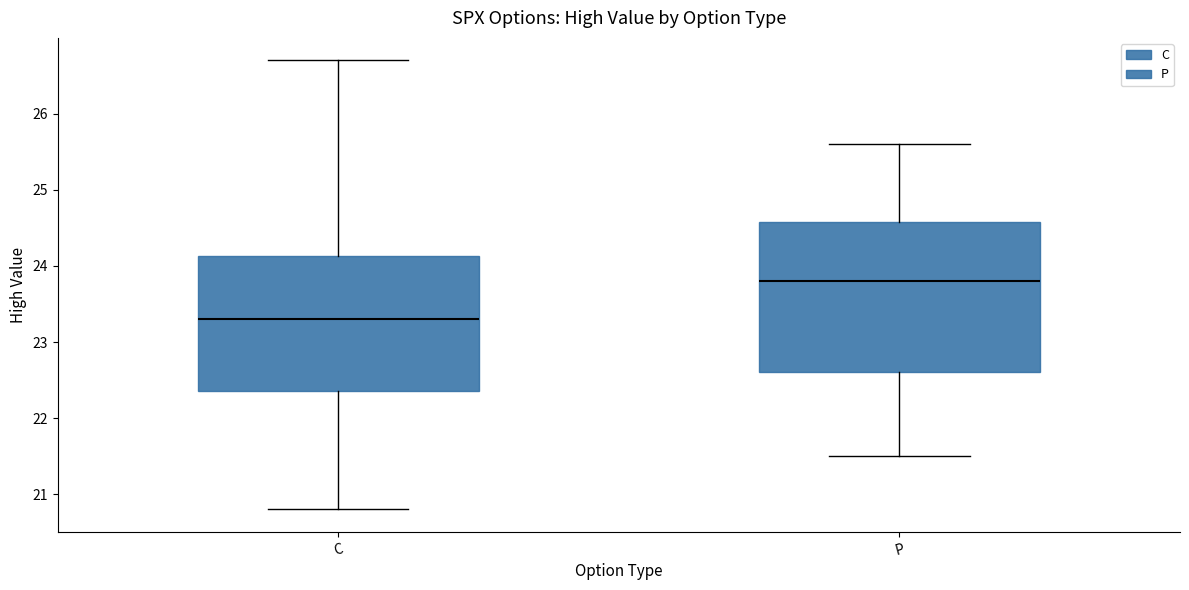

Comparing the boxes themselves (not the whiskers), which one is the tallest?

P